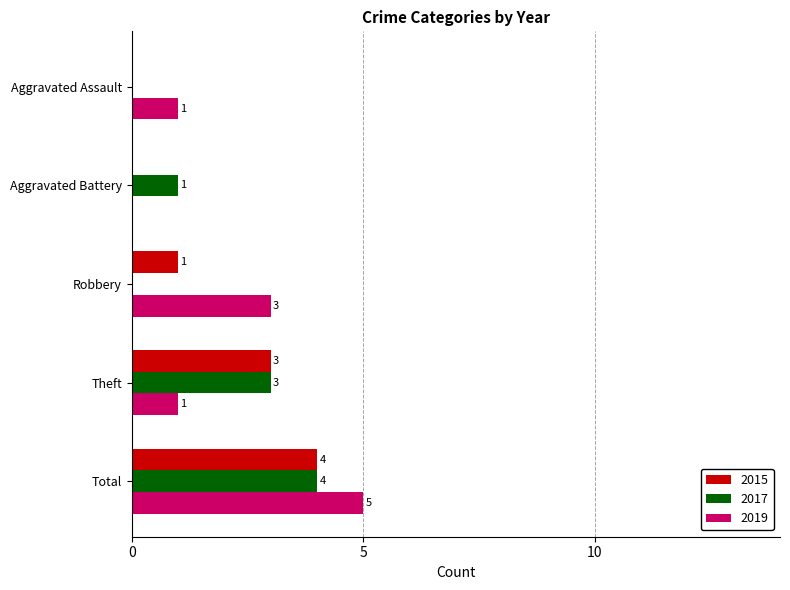

What are all the series names shown in the legend?

2015, 2017, 2019